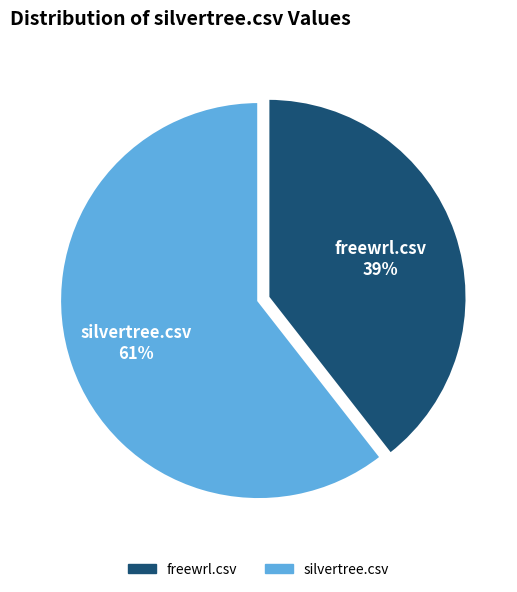

How many segments does this pie chart have?

2